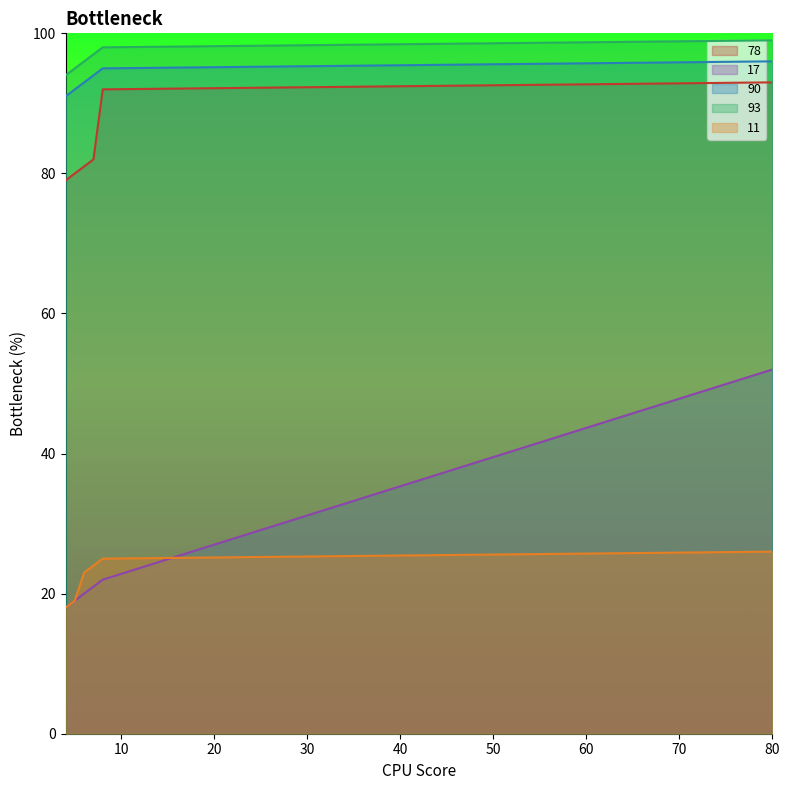

How many values in the 17 series are below 21?

3